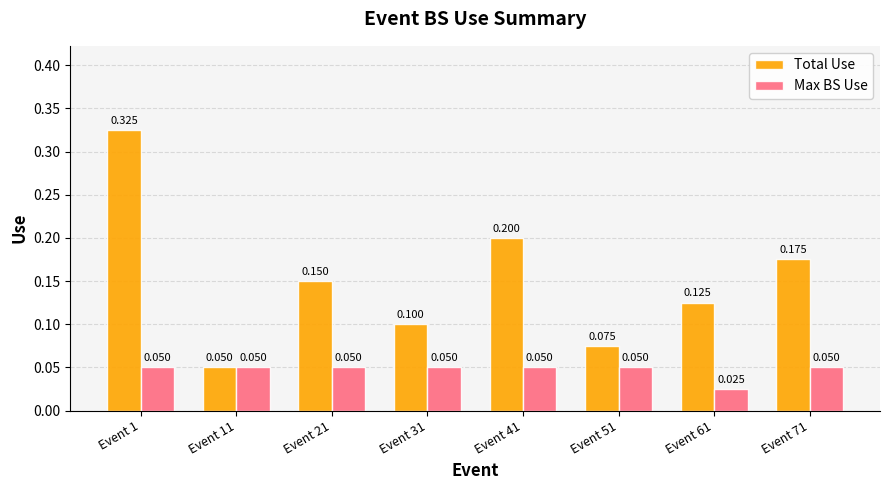

List the series in order of their peak value, lowest first.

Max BS Use, Total Use